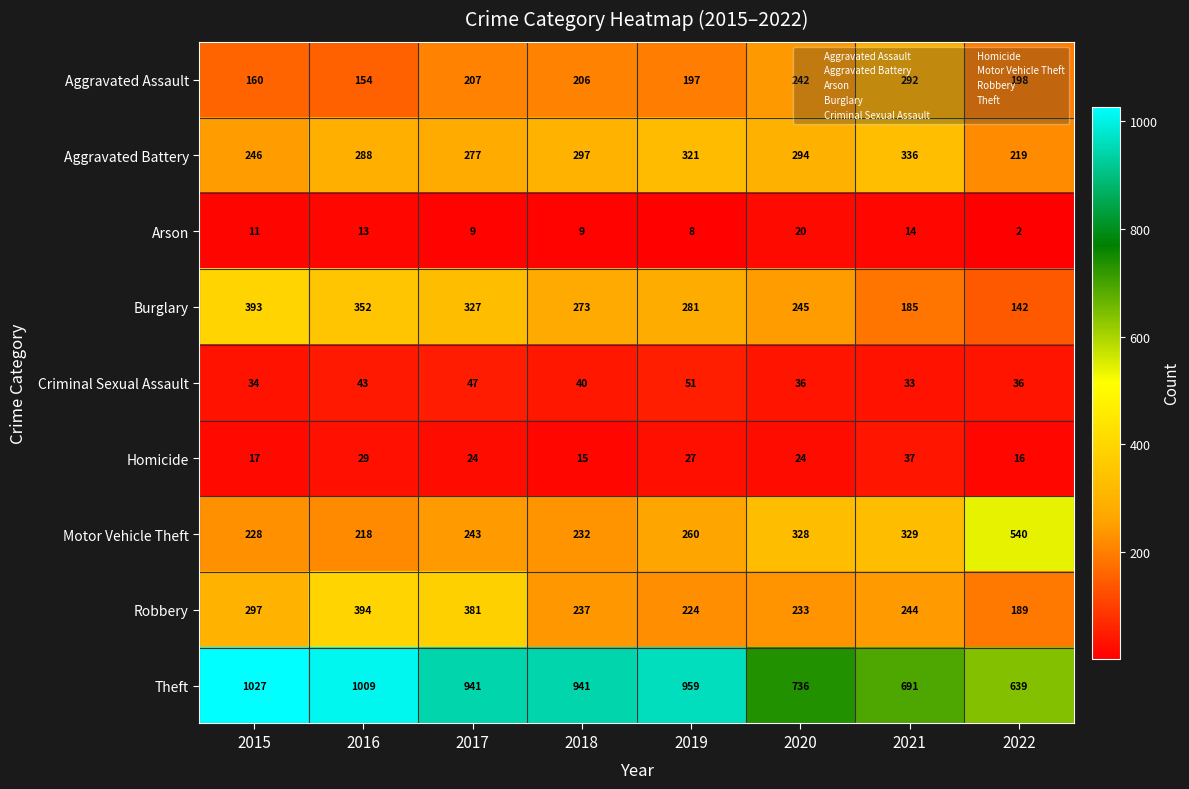

What is the sum of all Burglary values?

2198